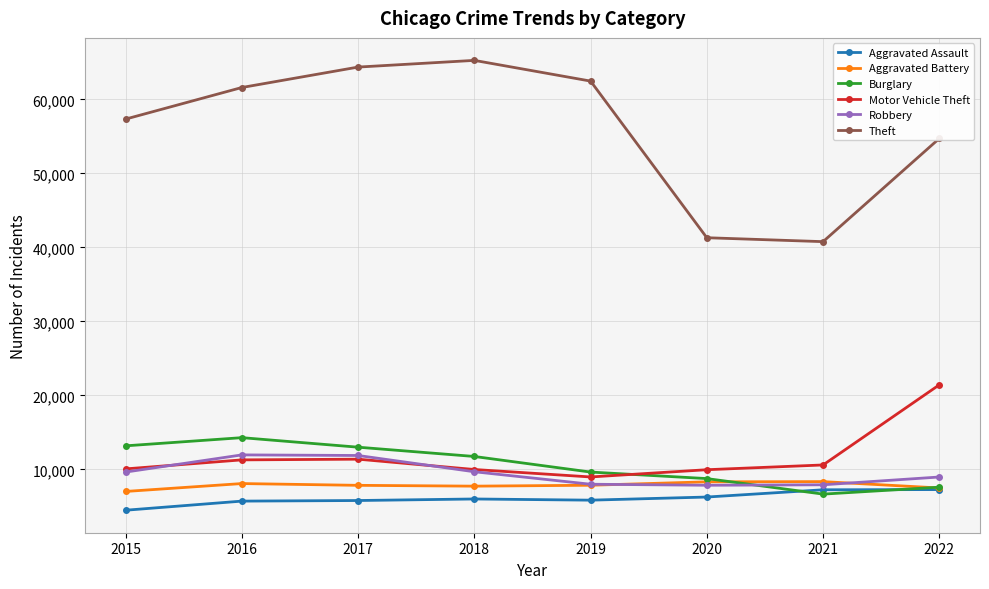

How many series are shown in this chart?

6